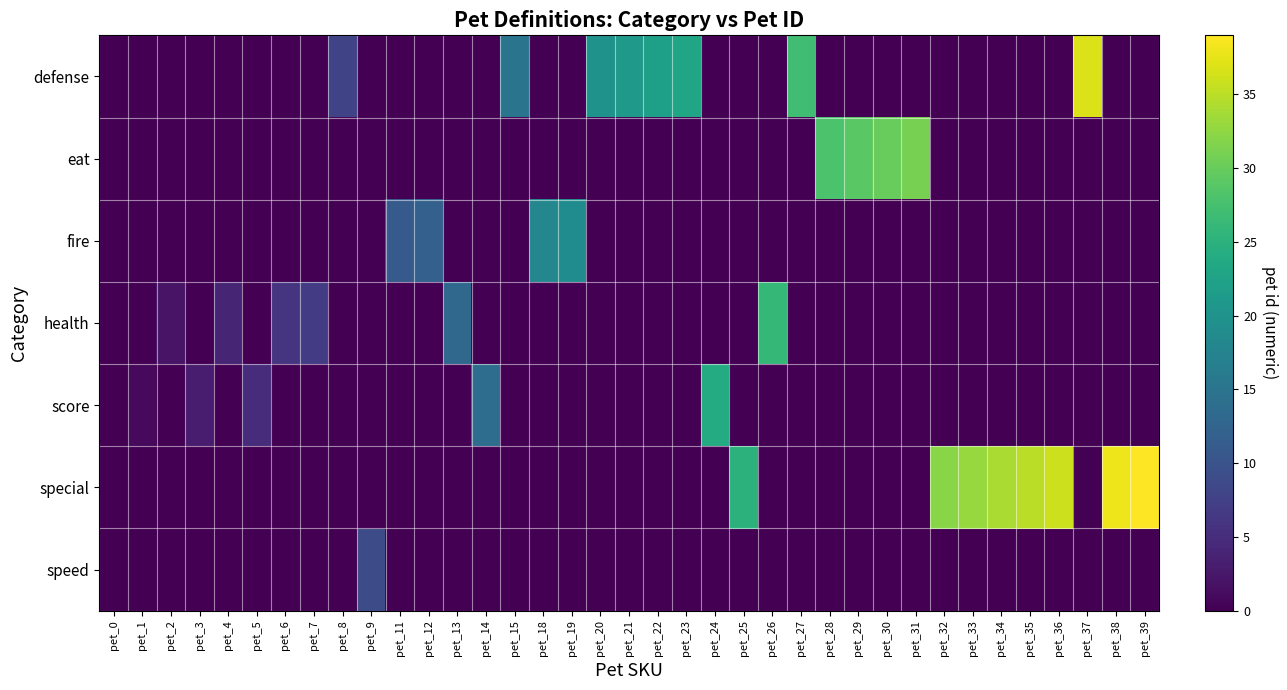

At which category is the sum across all series the highest?

pet_39